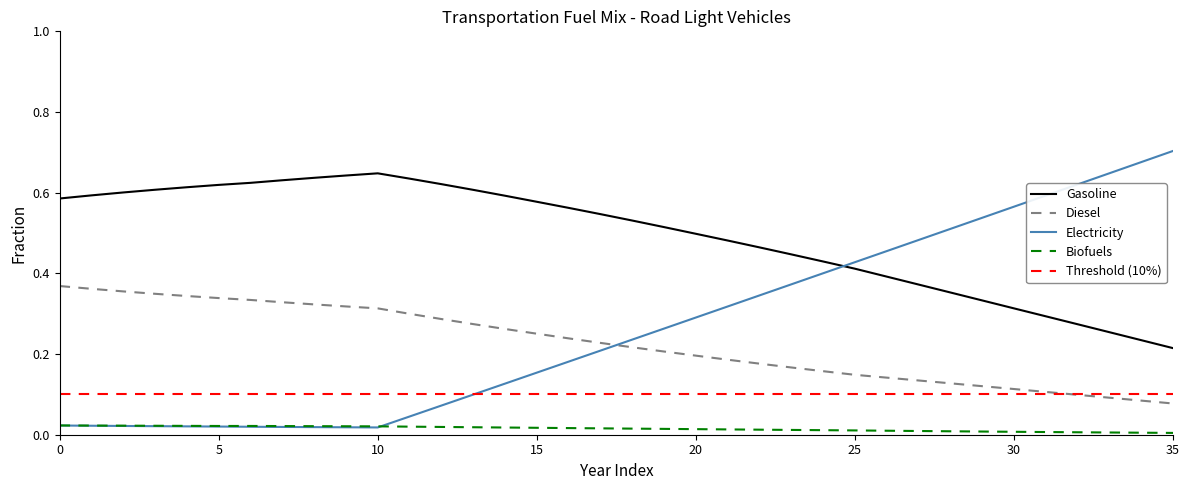

Which series has the largest total across all categories?

frac_trns_fuelmix_road_light_gasoline